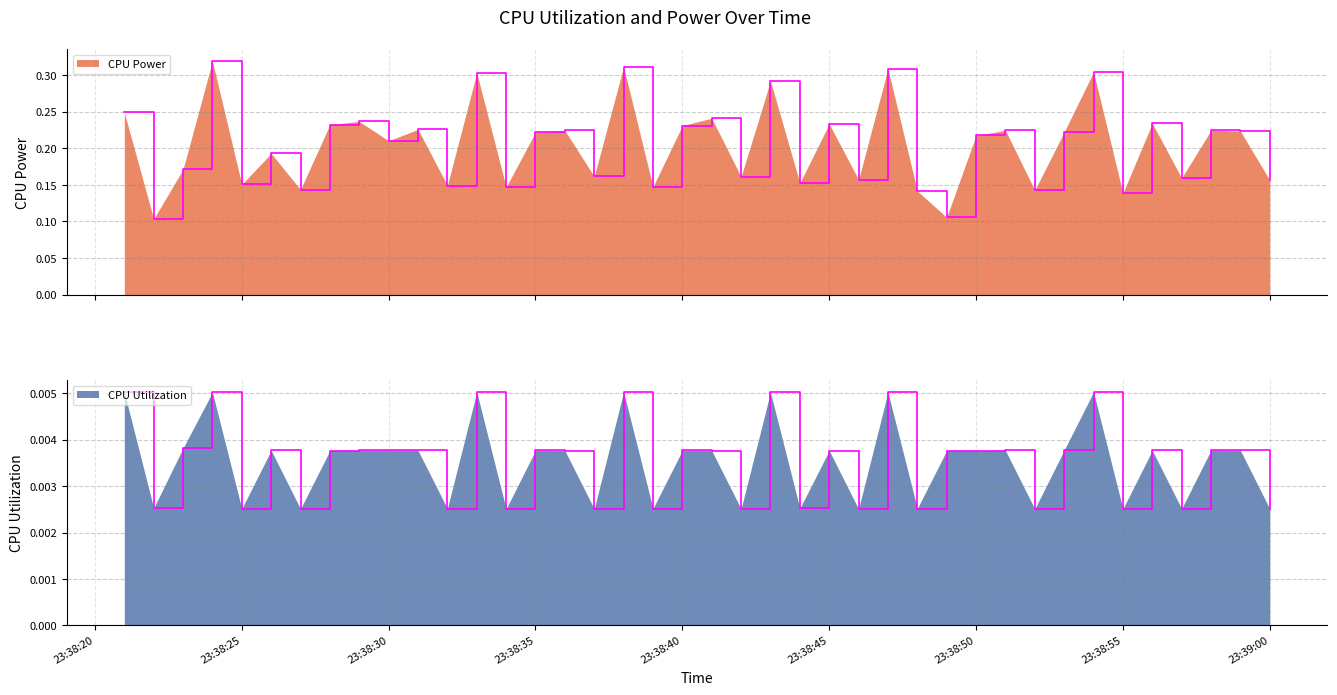

The CPU Utilization series shows 0.0 at 2025-03-20 23:38:28. True or false?

True